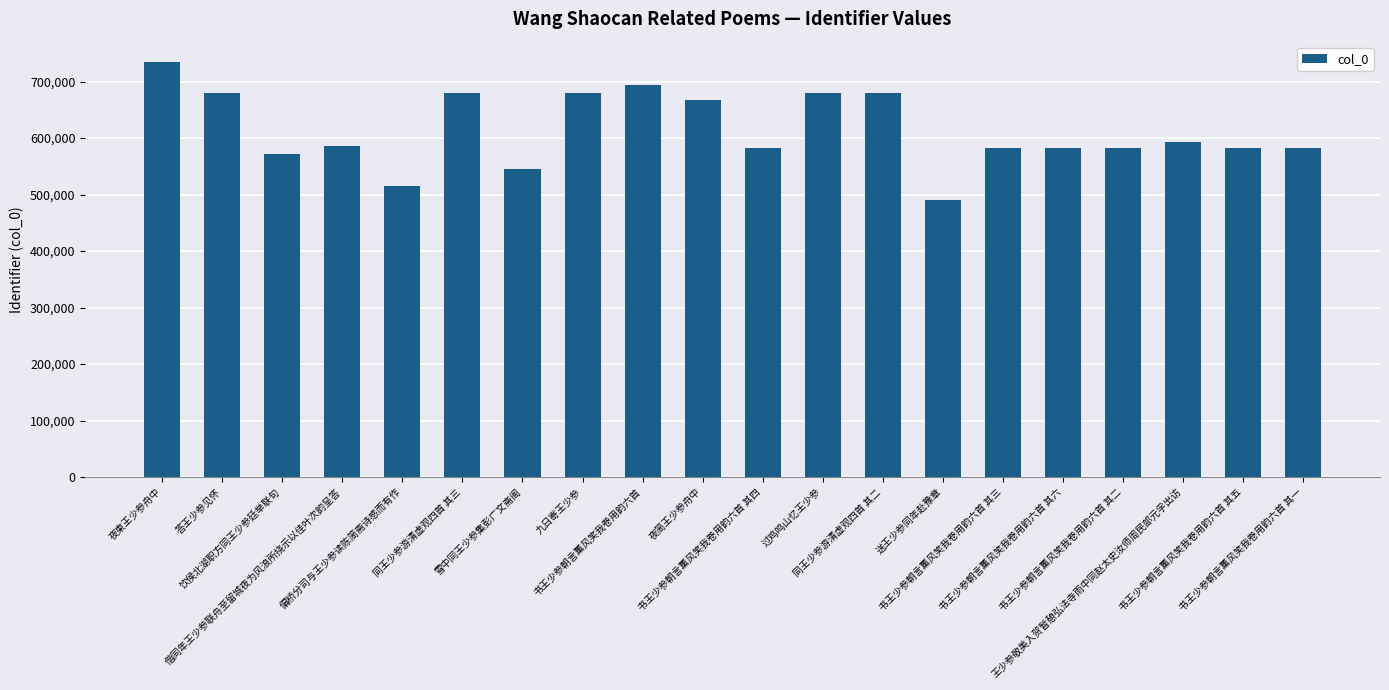

What is the value of the 3rd bar from the left?

571125